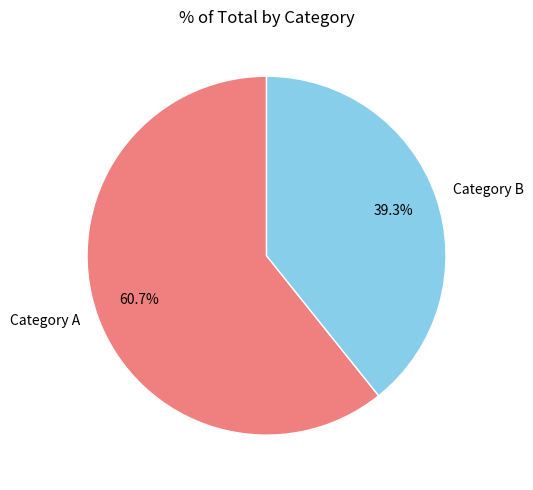

Rank the categories by value from highest to lowest.

Category A, Category B